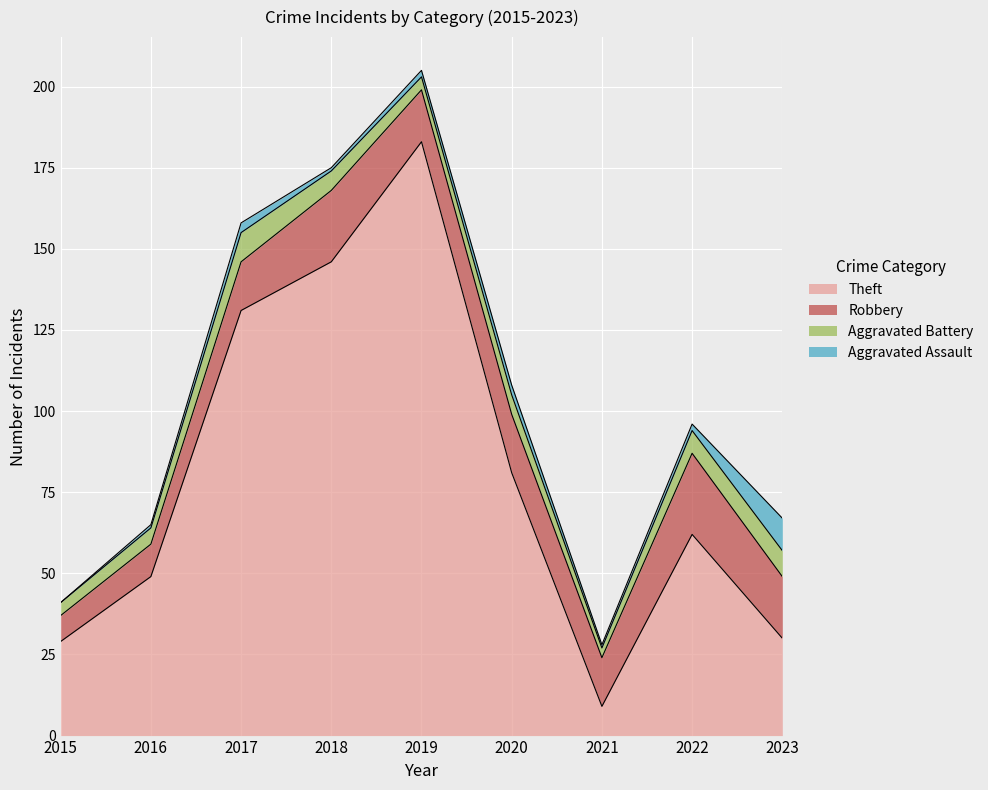

What is the value of the Aggravated Battery point at the 7th from the left?

3